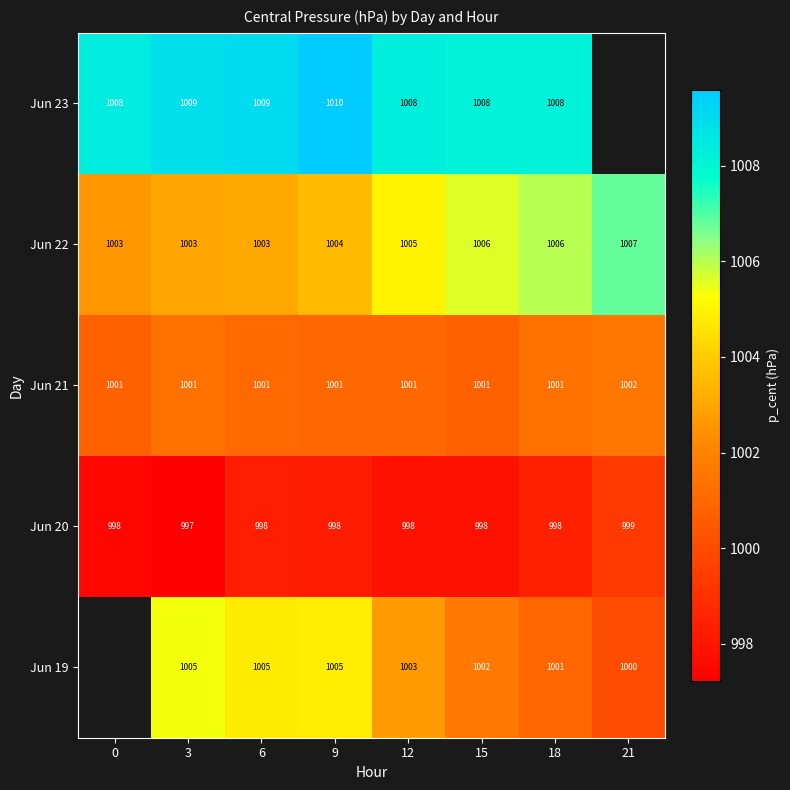

Is the value of Jun 20 at 21 greater than the value of Jun 23 at 15?

No